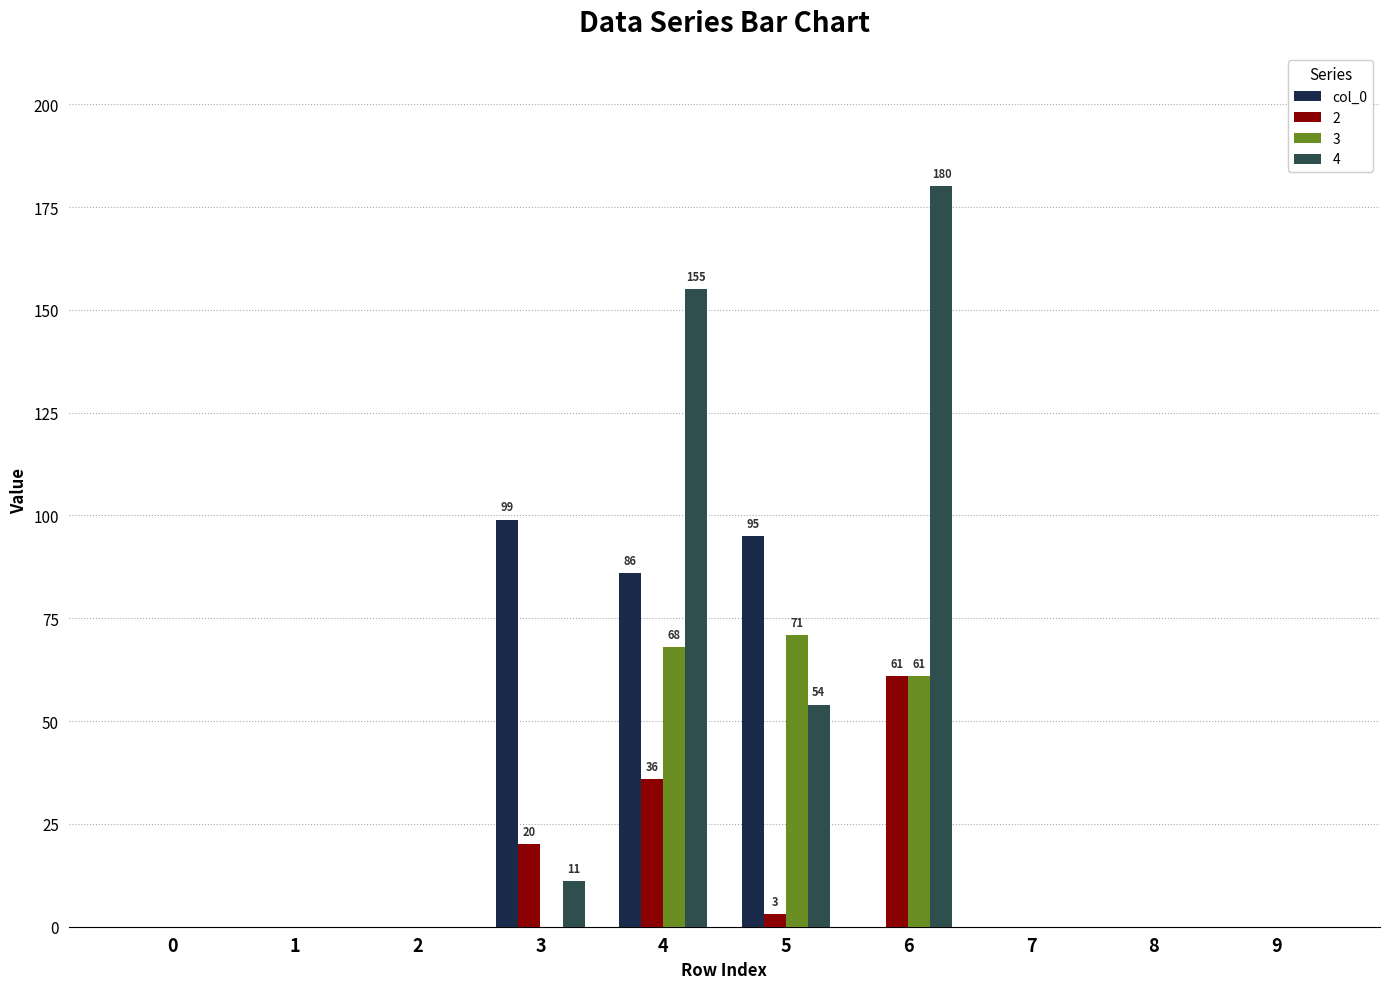

Is the value of 3 at 6 greater than the value of col_0 at 9?

Yes